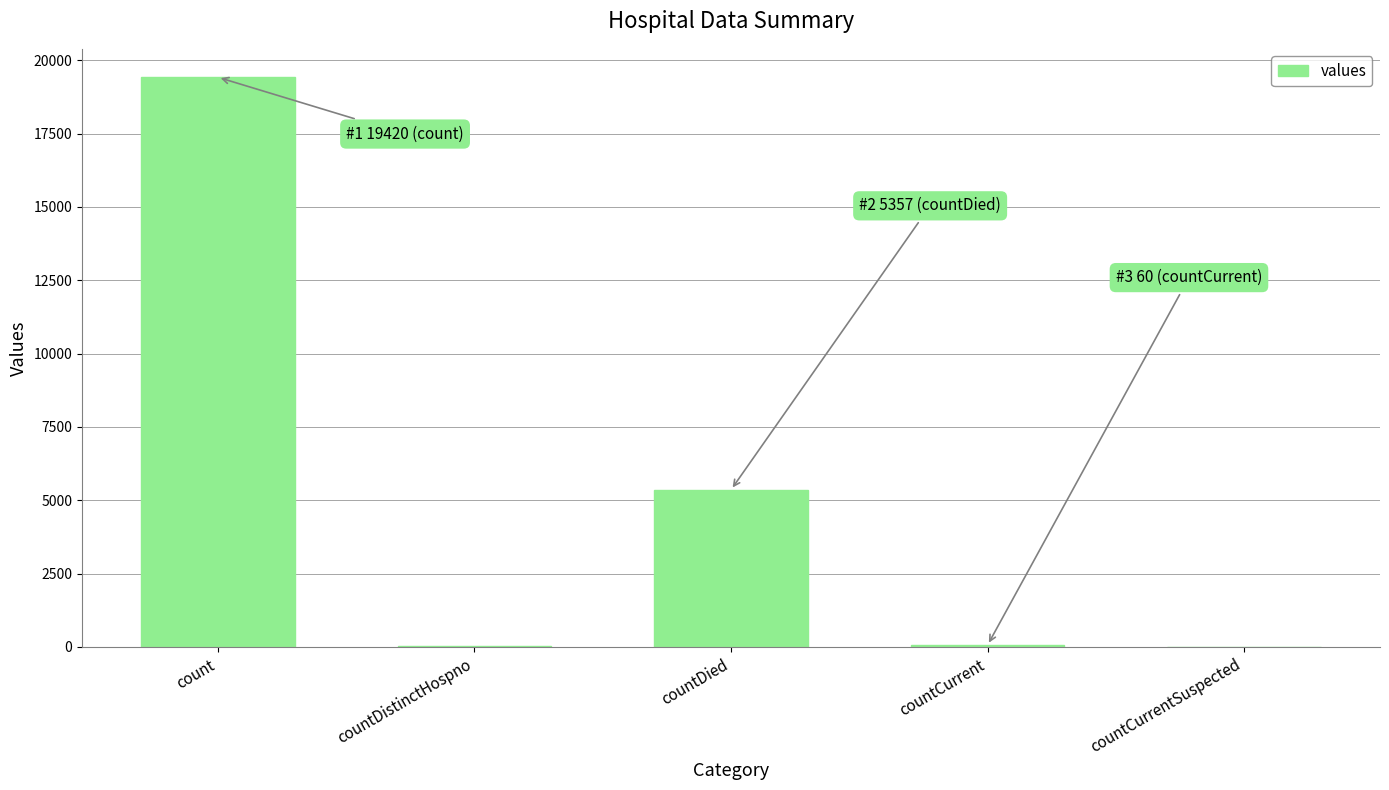

What is the change in value from countDied to countCurrentSuspected?

-5357